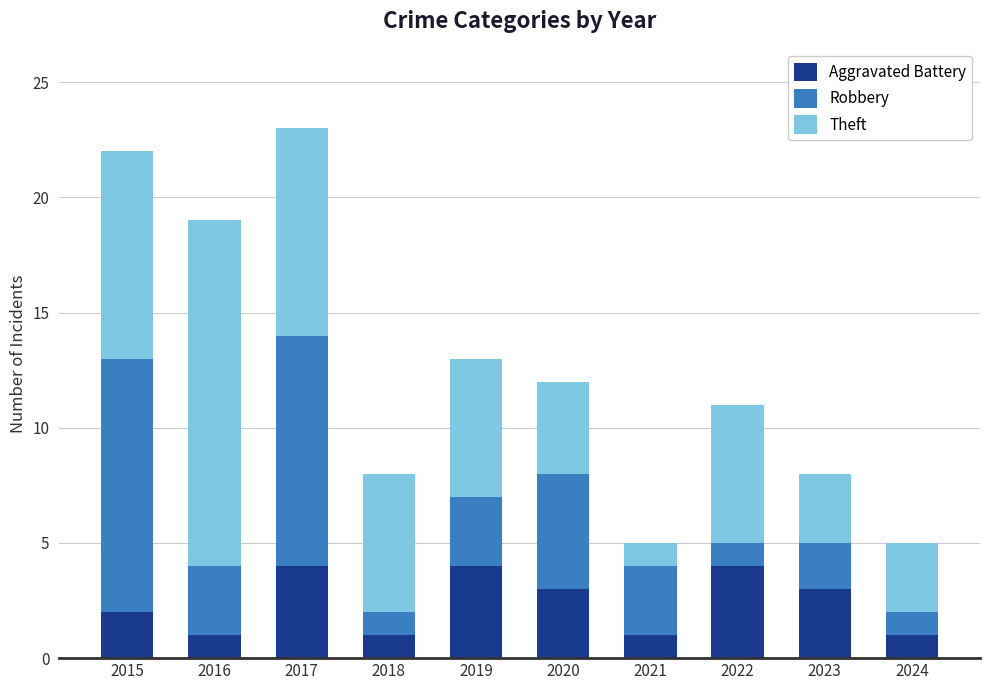

What is the total value across all series at 2017?

23